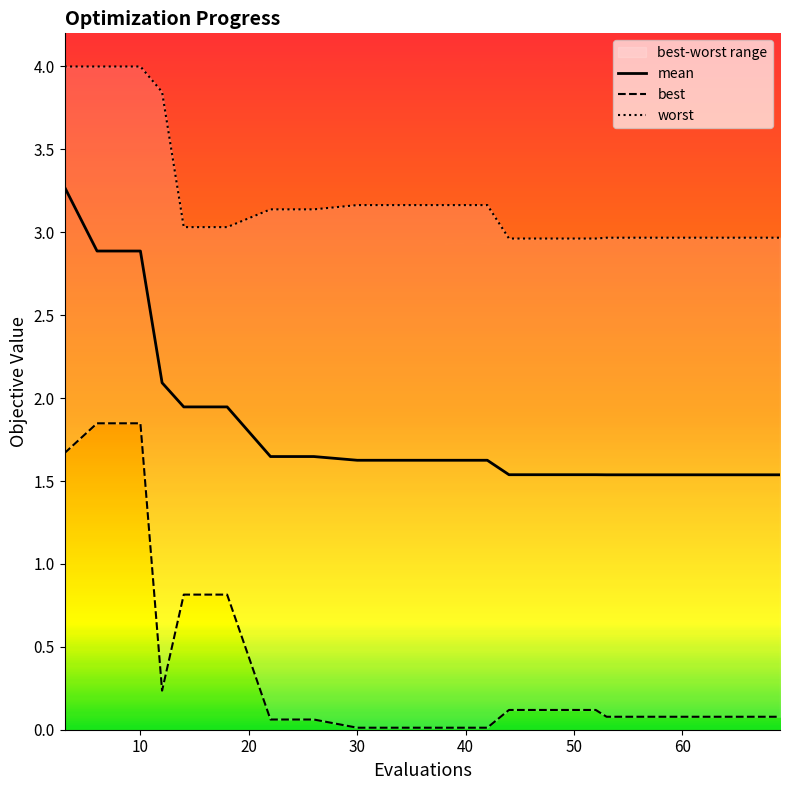

Rank the series by their maximum value, from highest to lowest.

worst, mean, best